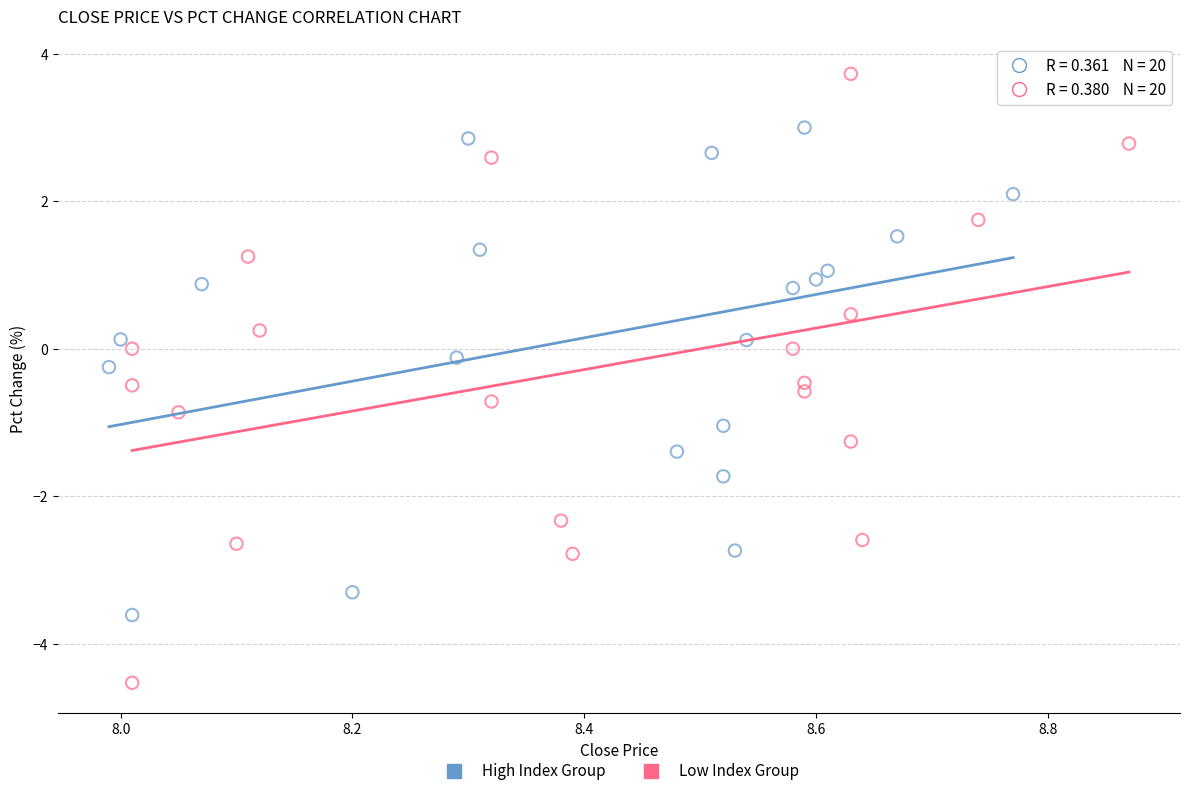

What are all the series names shown in the legend?

High Index Group, Low Index Group